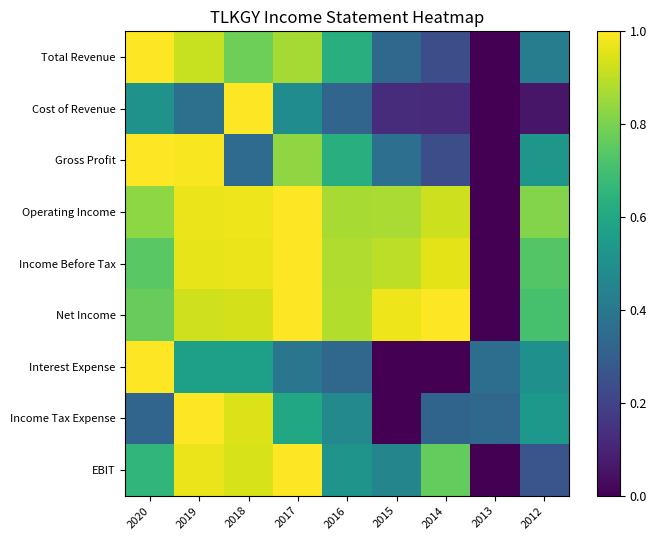

Which series has the largest total across all categories?

Operating Income